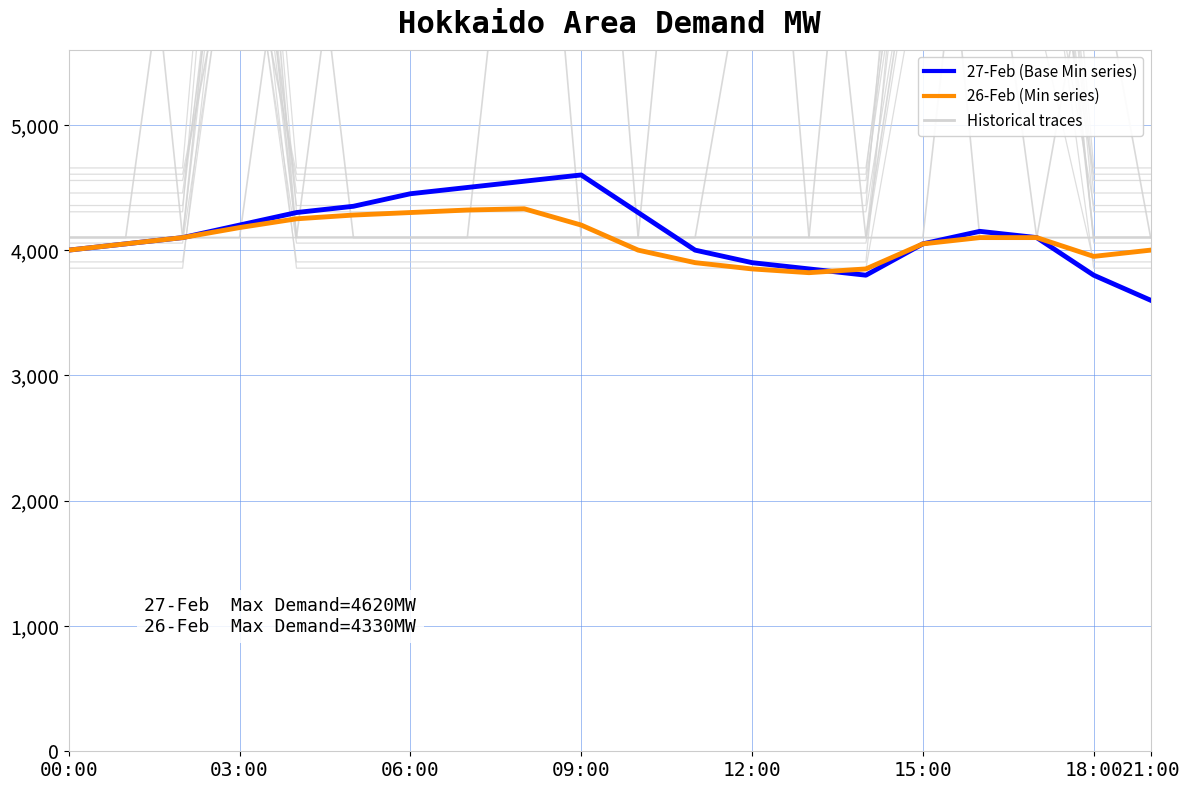

Rank the series by their average value, from lowest to highest.

26-Feb (Min series), 27-Feb (Base Min series)